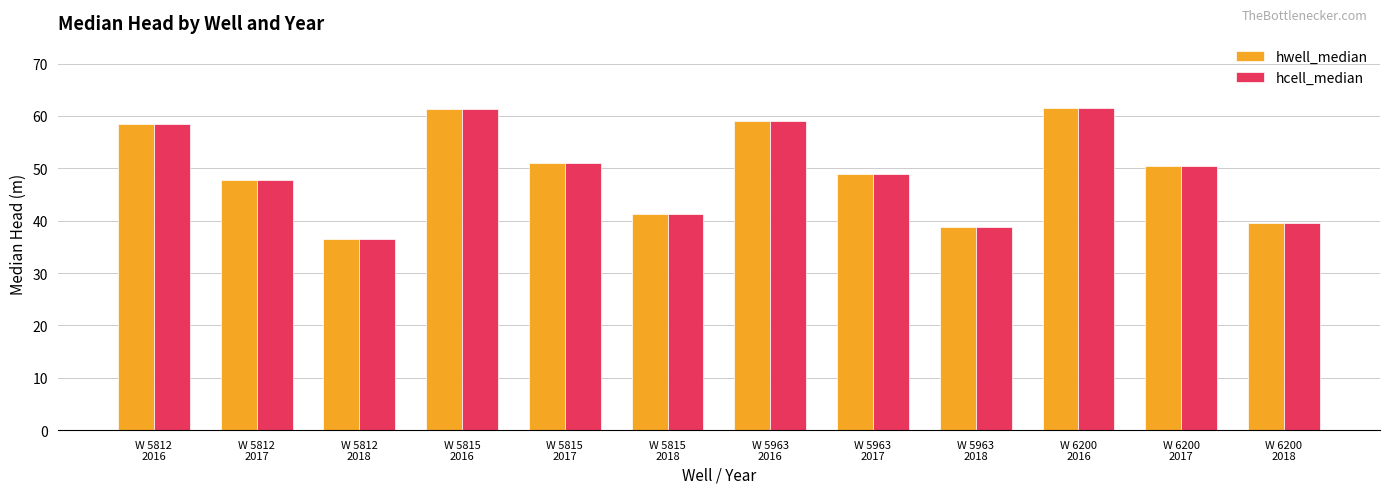

At which label does hwell_median first exceed 50?

W 5812
2016